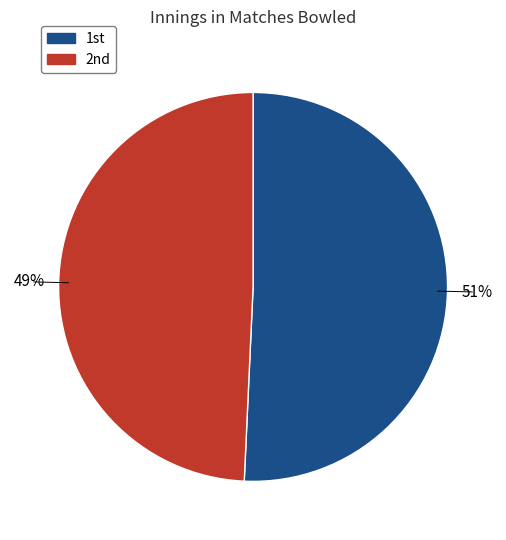

To the nearest percent, what is the average slice percentage?

50%